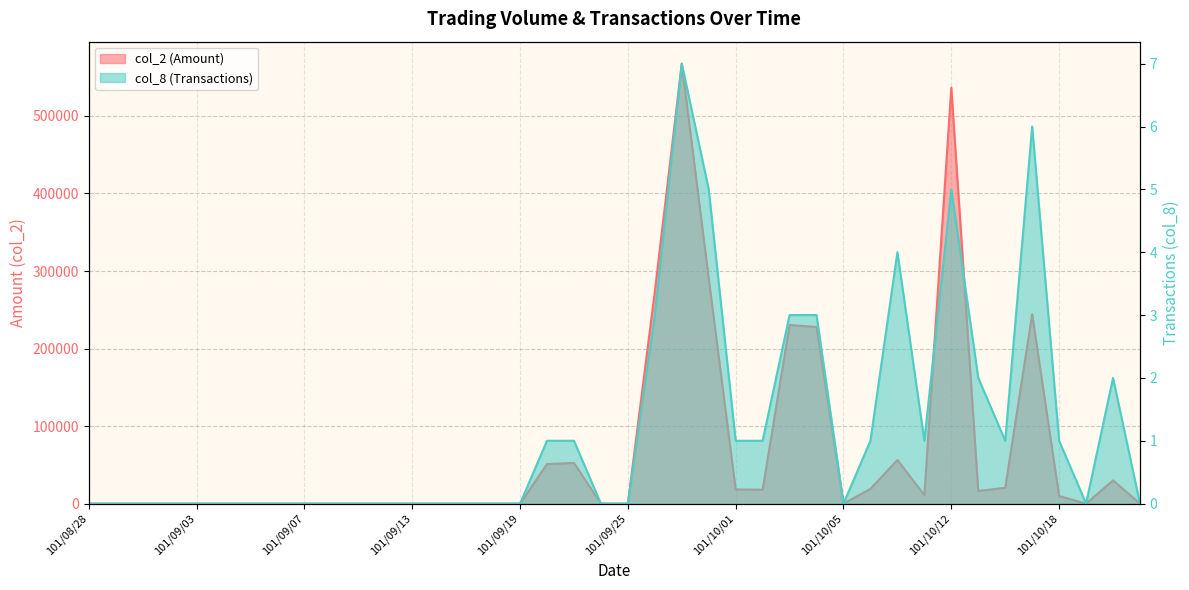

What is the label of the 19th point from the left?

101/09/21